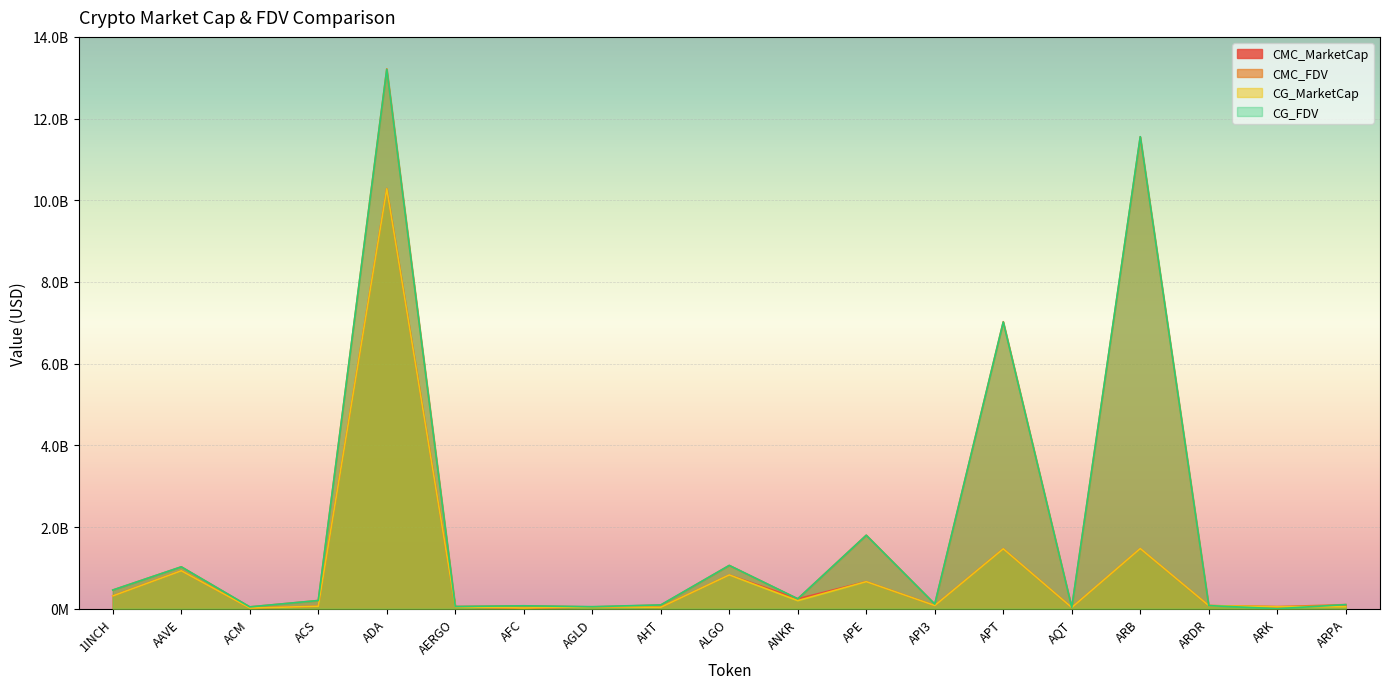

How many interior local valleys does the CMC_FDV series have?

7